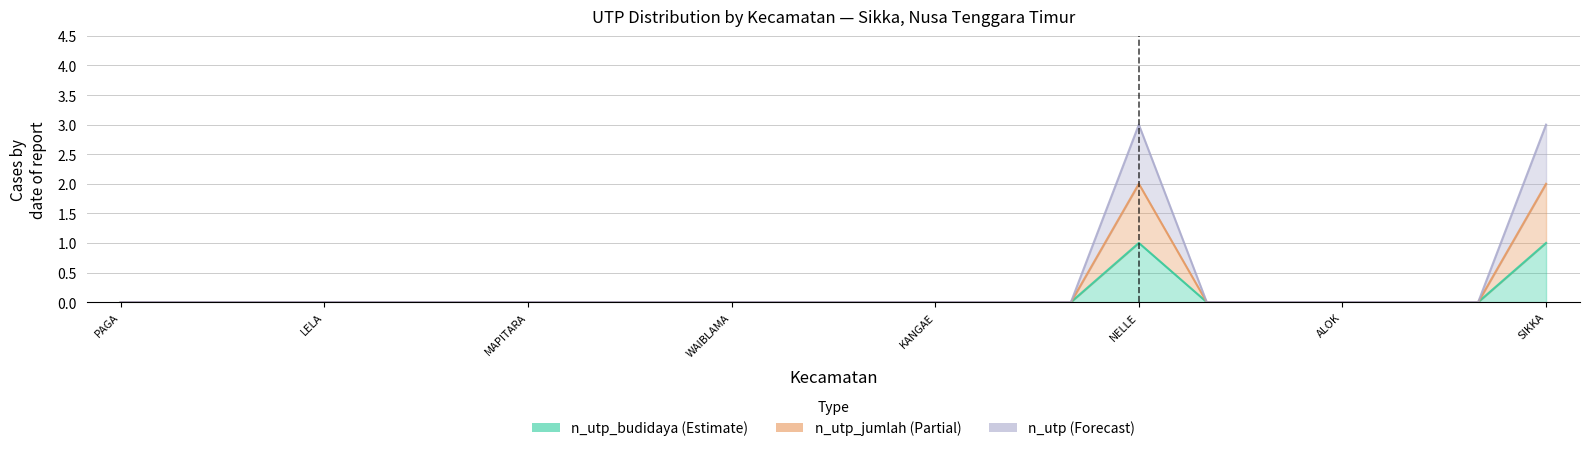

How many values in n_utp_budidaya are above zero?

2